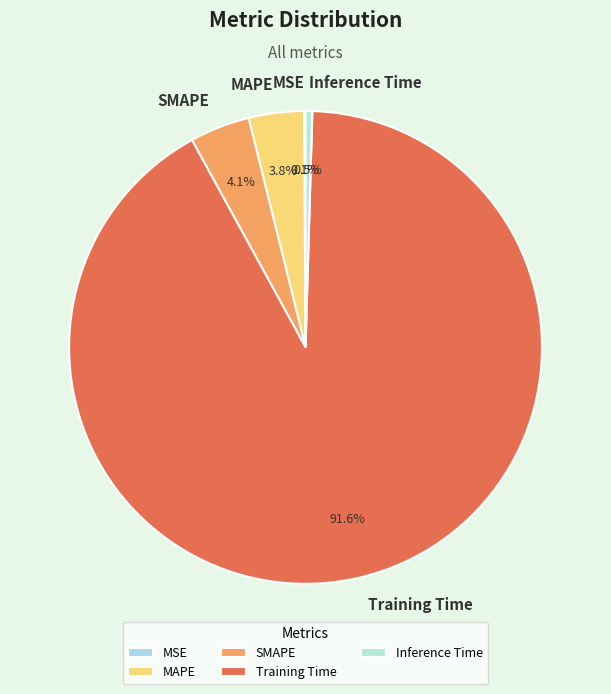

Combined, do SMAPE and MAPE account for over 50%?

No